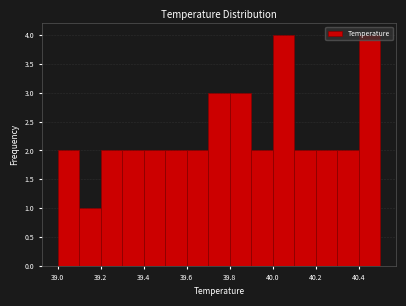

Reading left to right, list every bar in this chart as the range it spans on the x-axis followed by its height. The values are not printed on the chart, so give them approximately, as read against the axis.

39.0 to 39.1: 2
39.1 to 39.2: 1
39.2 to 39.3: 2
39.3 to 39.4: 2
39.4 to 39.5: 2
39.5 to 39.6: 2
39.6 to 39.7: 2
39.7 to 39.8: 3
39.8 to 39.9: 3
39.9 to 40.0: 2
40.0 to 40.1: 4
40.1 to 40.2: 2
40.2 to 40.3: 2
40.3 to 40.4: 2
40.4 to 40.5: 4